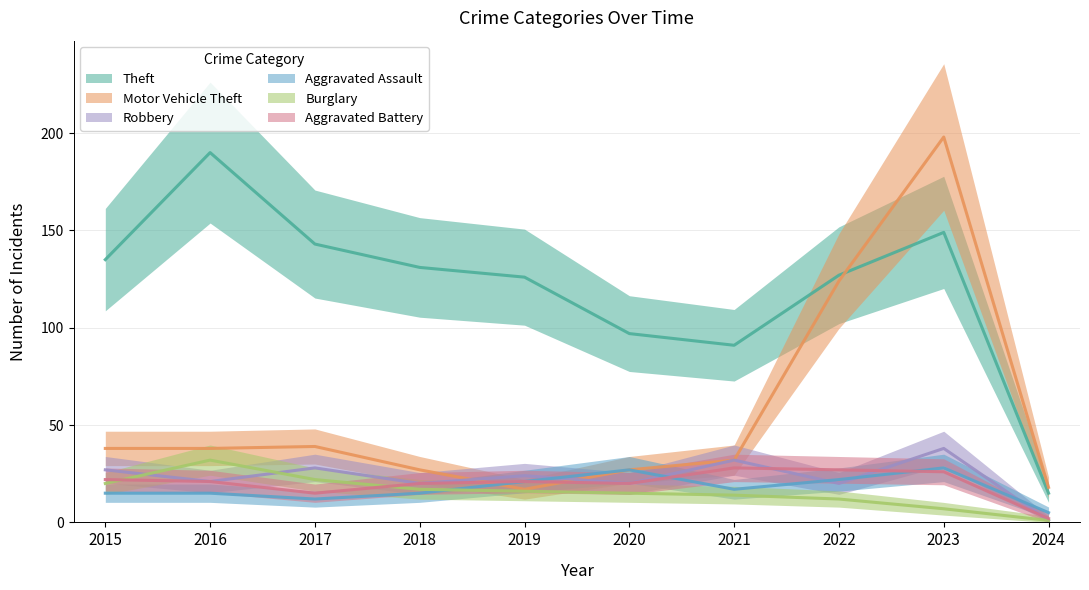

What is the sum of the Burglary values at 2020 and 2023?

22